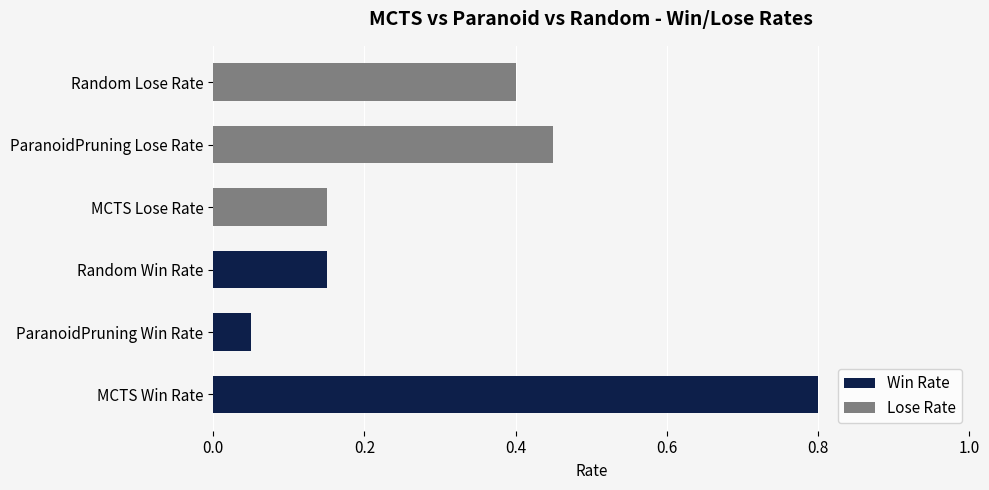

Count the number of data series in this chart.

2